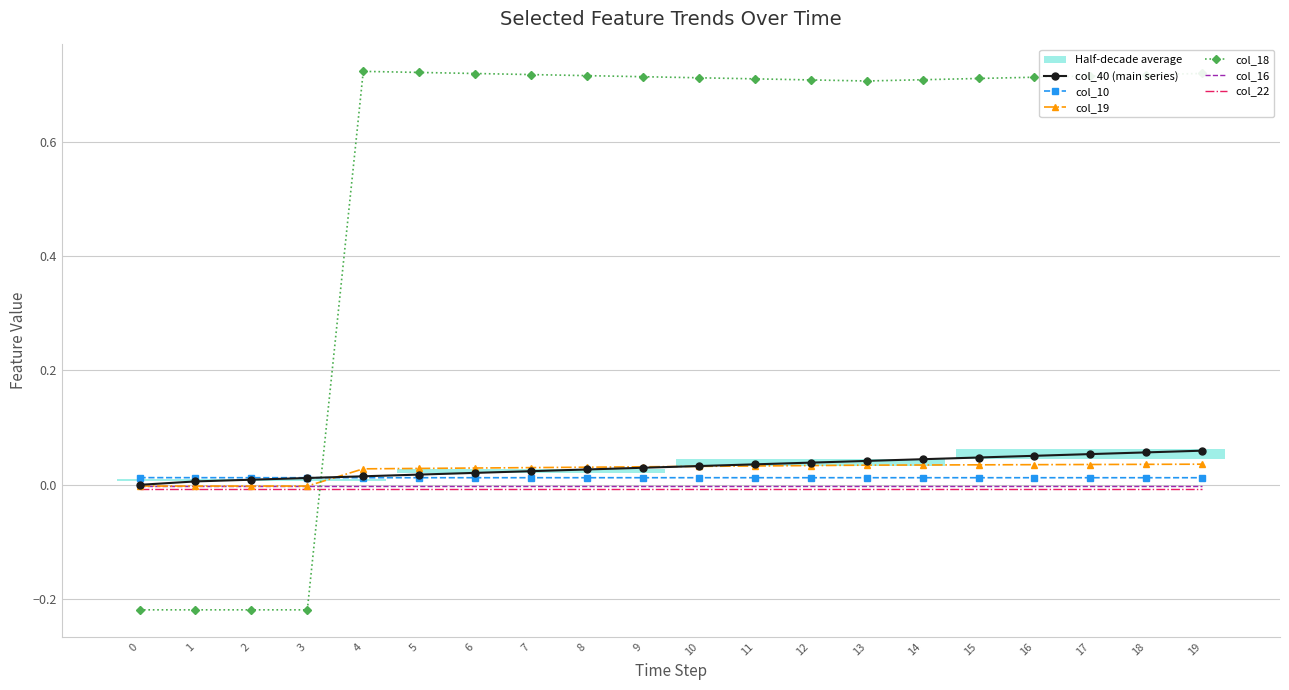

What is the spread (max minus min) of values at 4?

0.7